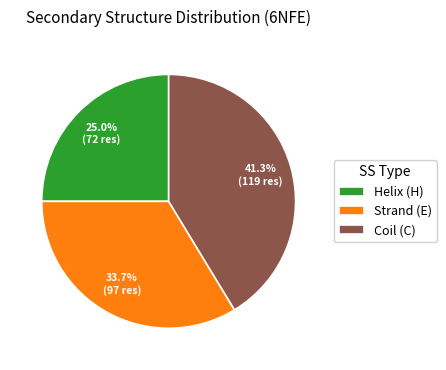

Which has a higher value, Coil (C) or Strand (E)?

Coil (C)